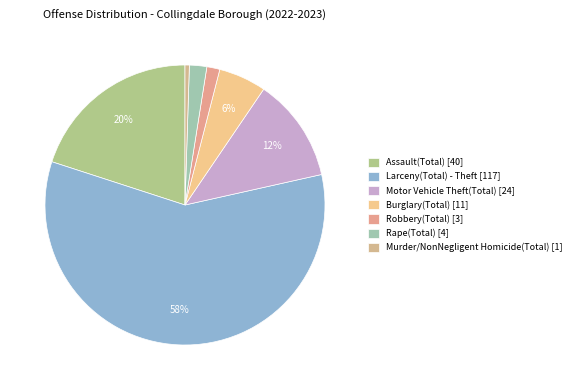

To the nearest percent, what percentage of the pie is Larceny(Total) - Theft?

58%